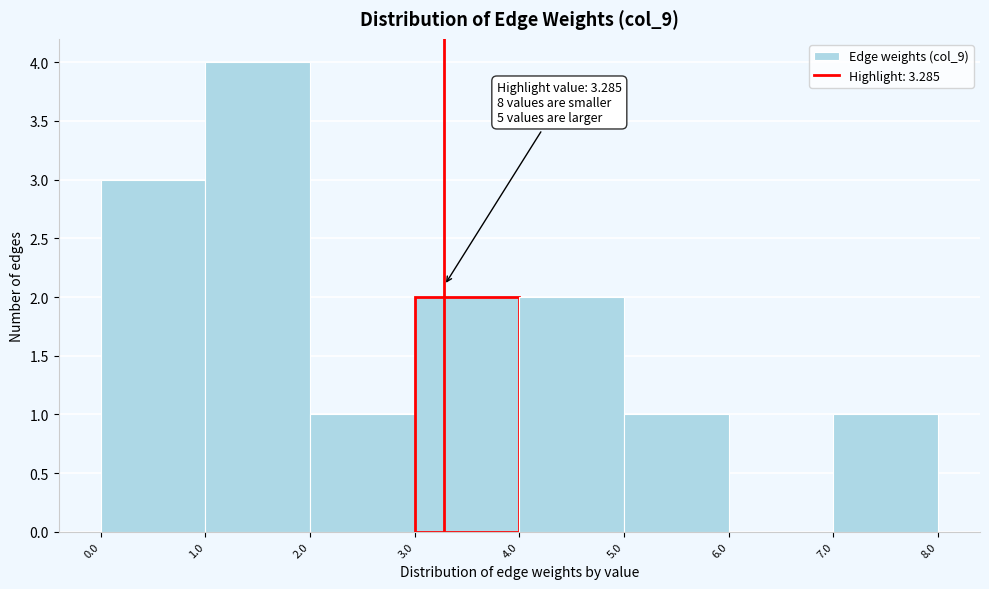

Which range on the x-axis has the tallest bar?

1.0 to 2.0